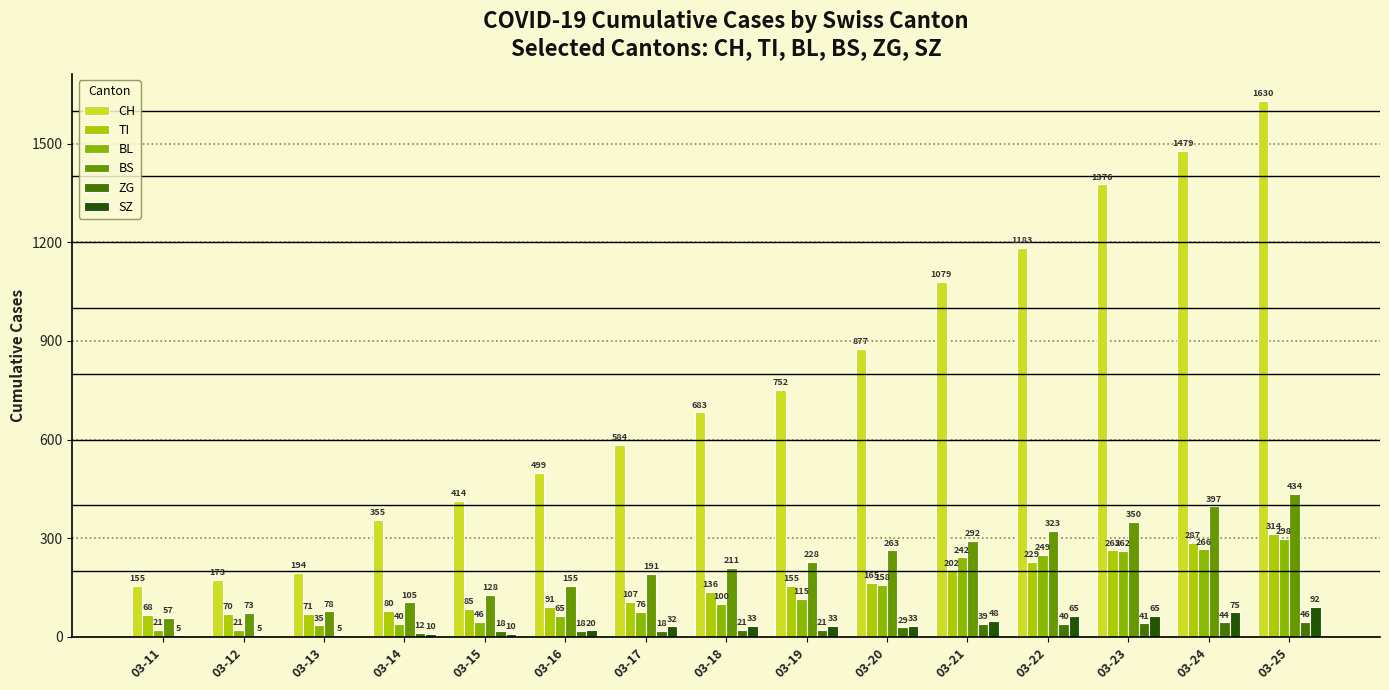

Which category has the lowest value across all series?

03-11